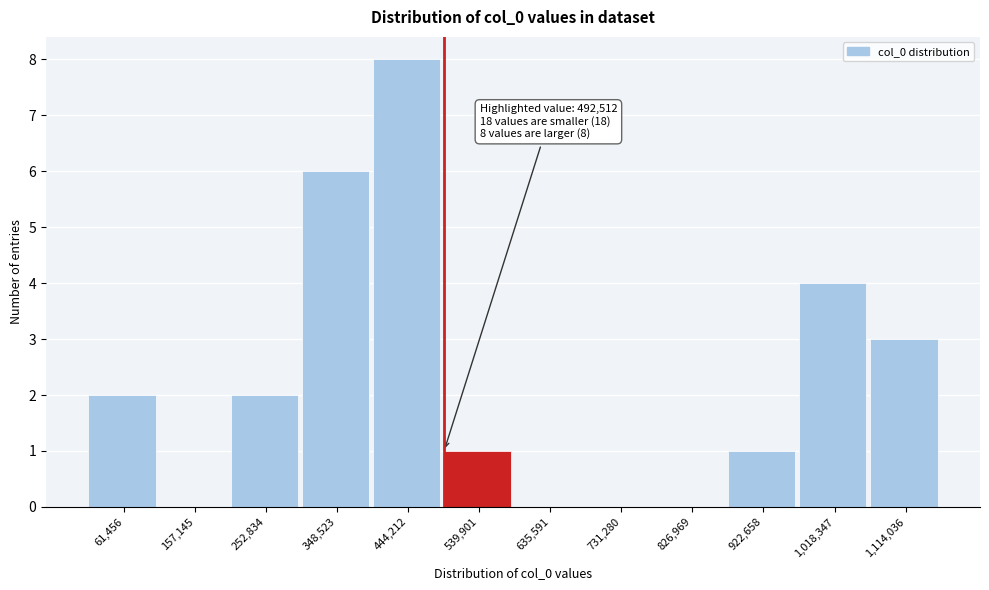

Over which range of the x-axis is the bar tallest?

400000 to 490000